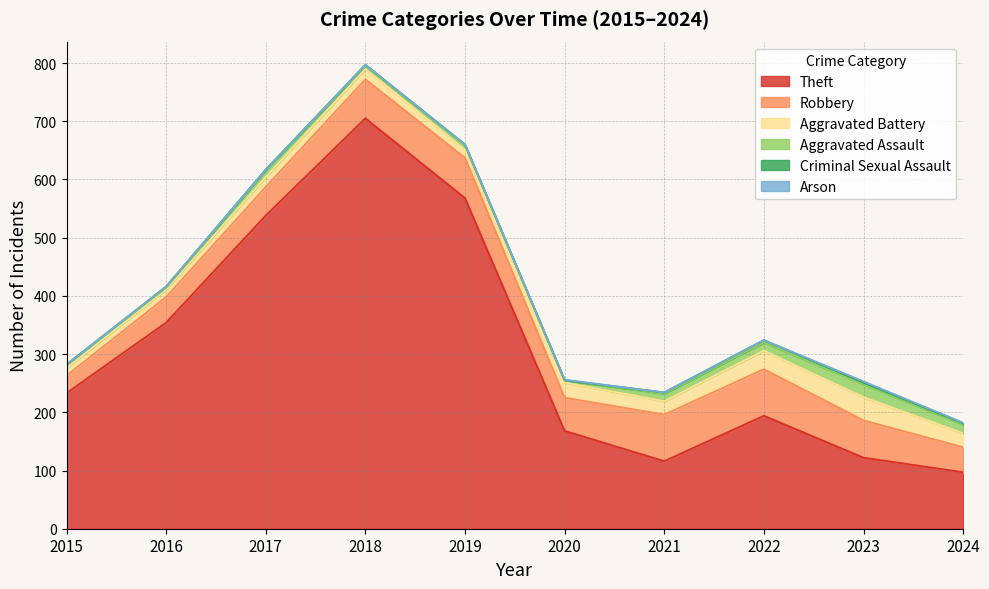

What is the average value of the Criminal Sexual Assault series?

2